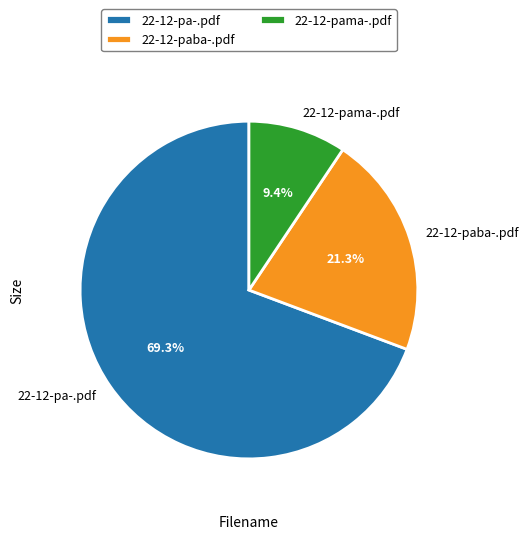

Rank the categories by value from highest to lowest.

22-12-pa-.pdf, 22-12-paba-.pdf, 22-12-pama-.pdf